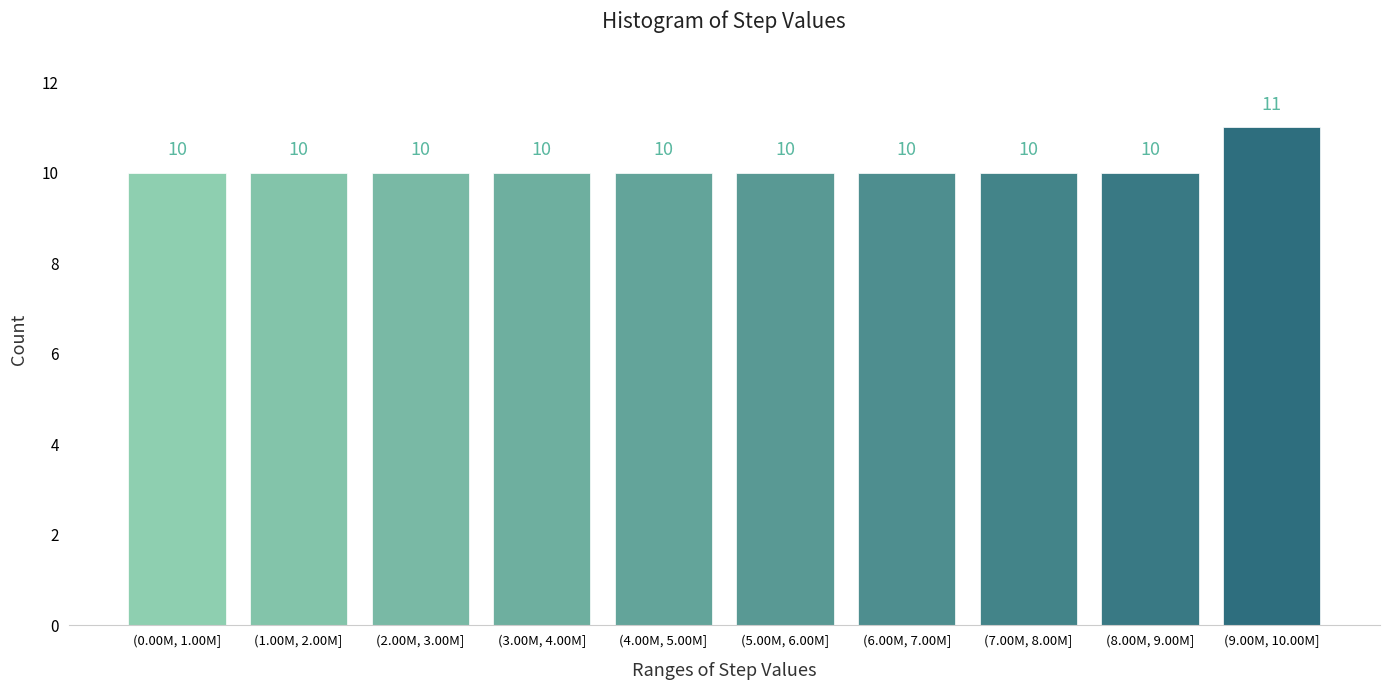

Reading left to right, extract all data points from this chart.

(0.00M, 1.00M]=10	(1.00M, 2.00M]=10	(2.00M, 3.00M]=10	(3.00M, 4.00M]=10	(4.00M, 5.00M]=10	(5.00M, 6.00M]=10	(6.00M, 7.00M]=10	(7.00M, 8.00M]=10	(8.00M, 9.00M]=10	(9.00M, 10.00M]=11